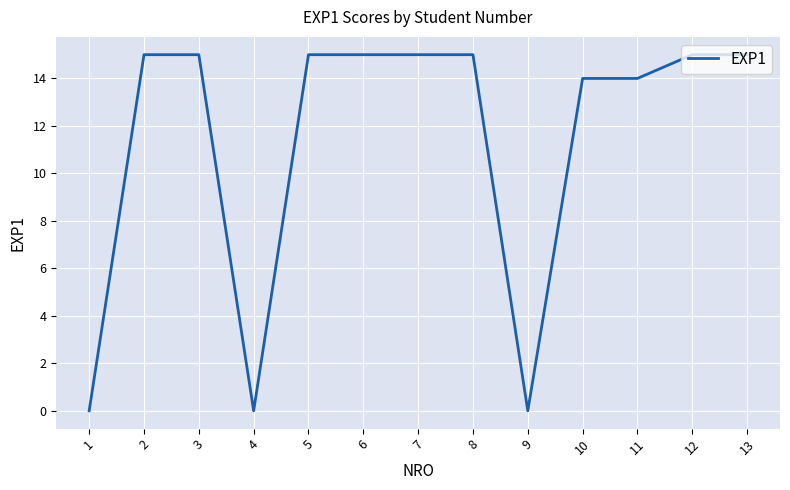

Is it true that the value at 3 is 15?

True